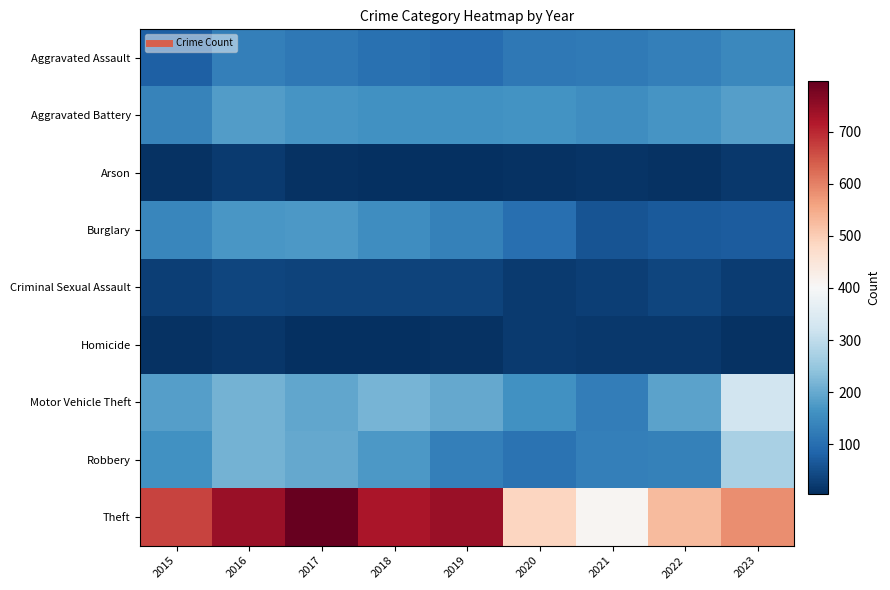

Which series has the widest spread of values?

Theft